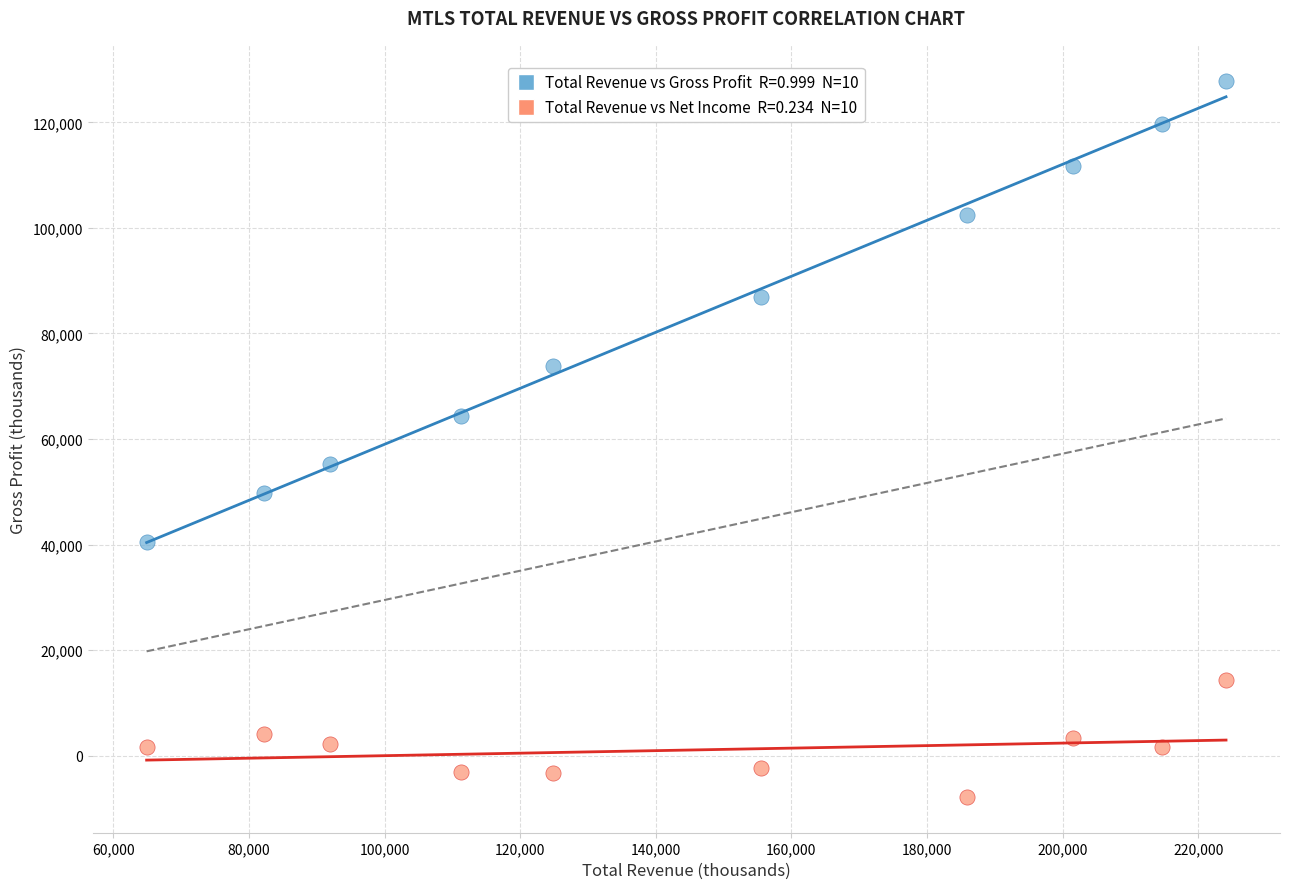

Across all data points, what is the range of Y values (max minus min)?

135700